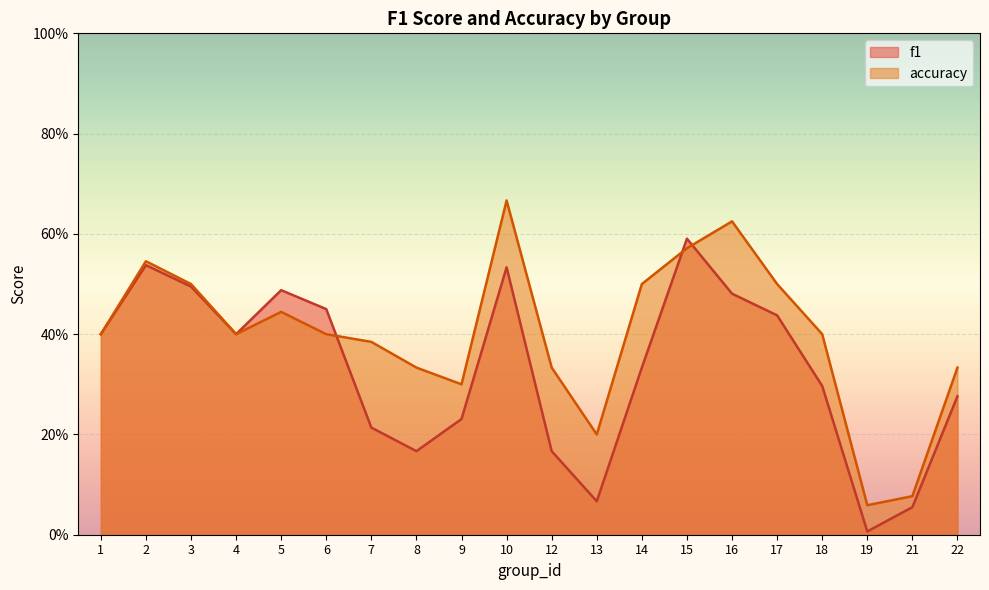

Reading left to right, list all the values displayed in this chart.

f1: 0.4	0.5	0.5	0.4	0.5	0.5	0.2	0.2	0.2	0.5	0.2	0.1	0.3	0.6	0.5	0.4	0.3	0.0	0.1	0.3
accuracy: 0.4	0.5	0.5	0.4	0.4	0.4	0.4	0.3	0.3	0.7	0.3	0.2	0.5	0.6	0.6	0.5	0.4	0.1	0.1	0.3